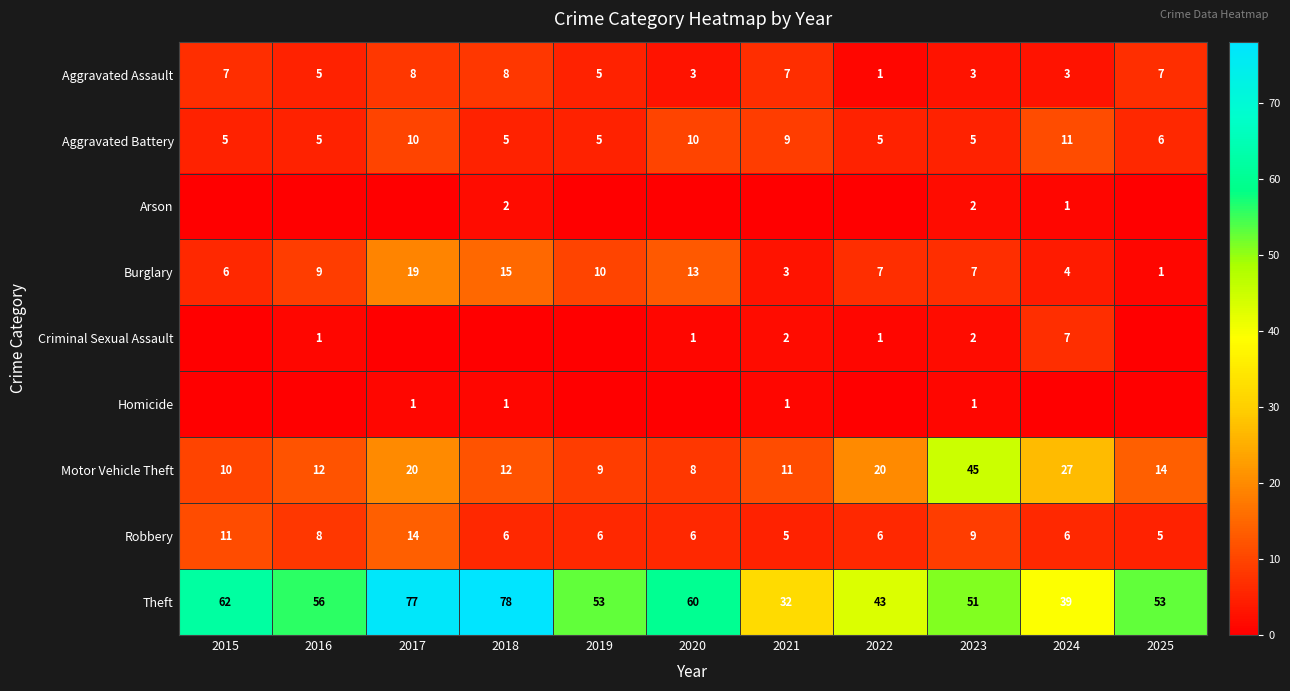

At which label does Theft first exceed 53?

2015